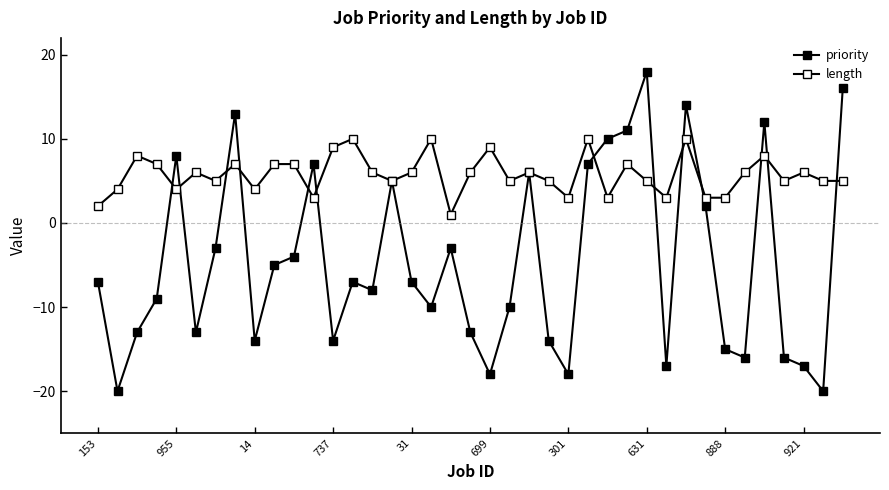

How many times do length and priority cross each other?

13